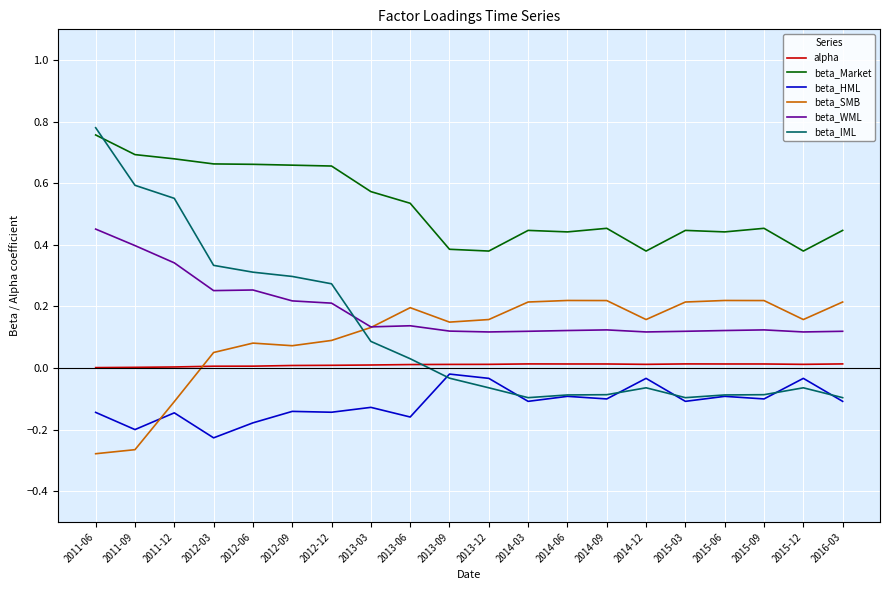

The beta_IML series shows 0.3 at 2012-06. True or false?

True